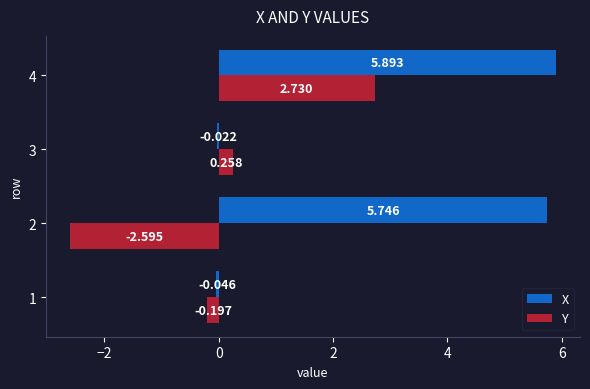

True or false: X has a value of 10.4 at 2.

False